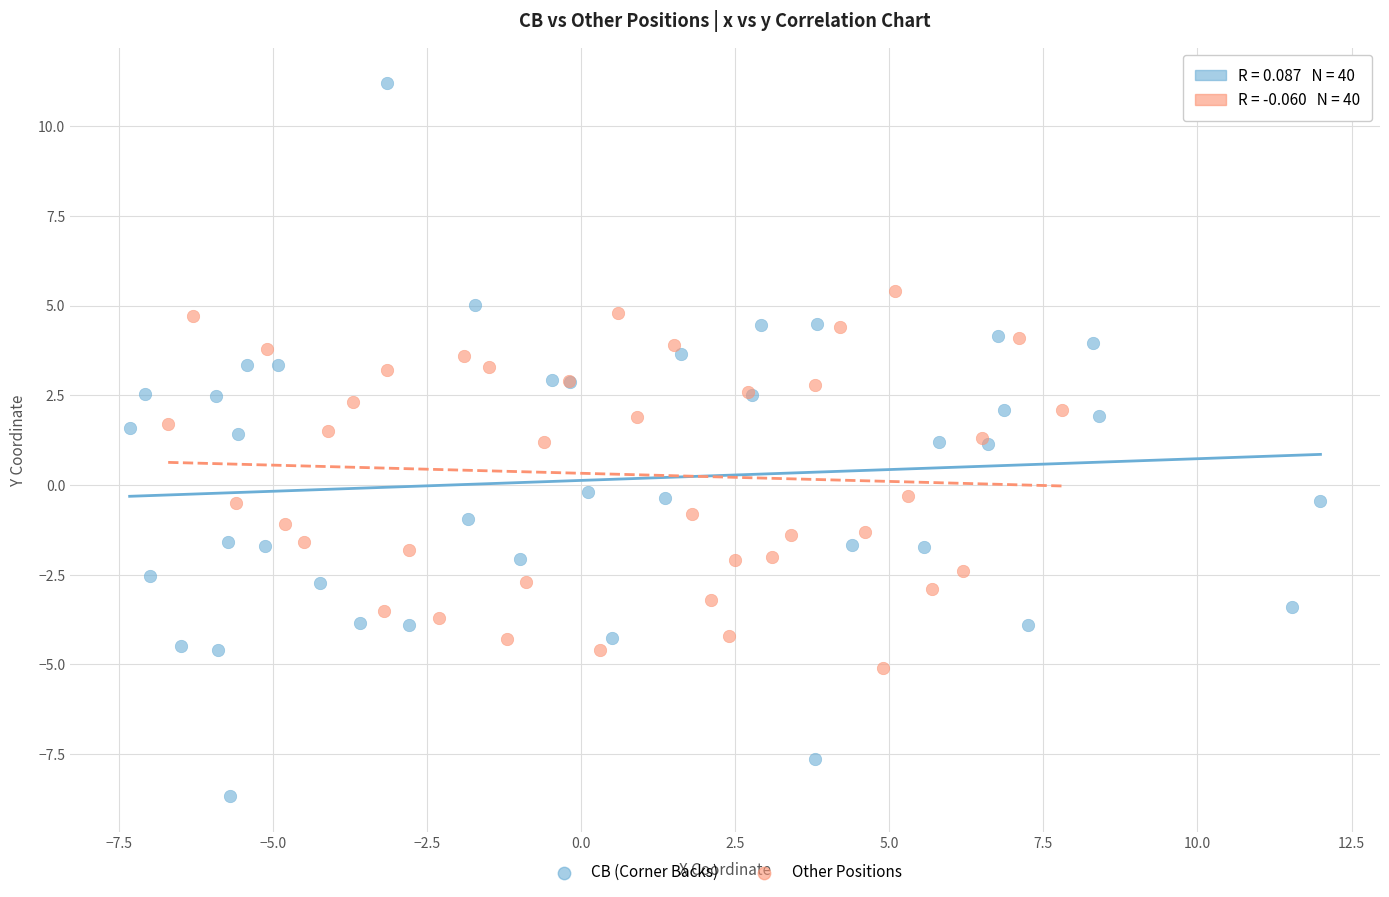

Which series has the largest Y range (max minus min)?

CB (Corner Backs)